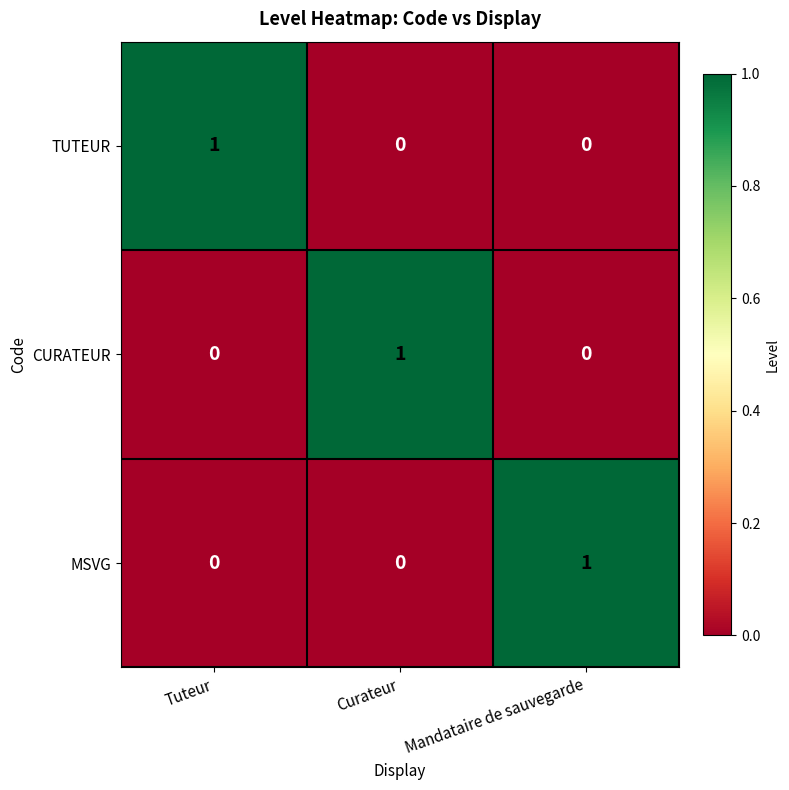

At which label does TUTEUR reach its peak?

Tuteur